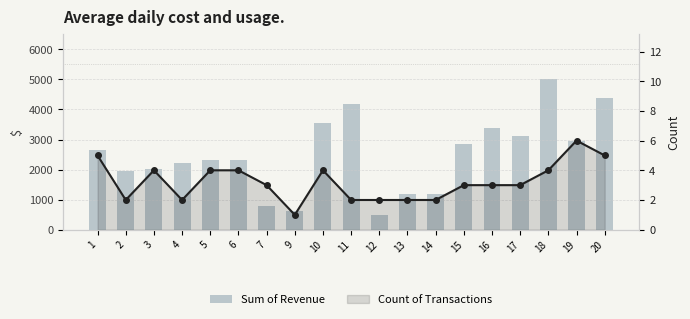

True or false: Sum of Revenue has a value of 492.5 at 12.

True